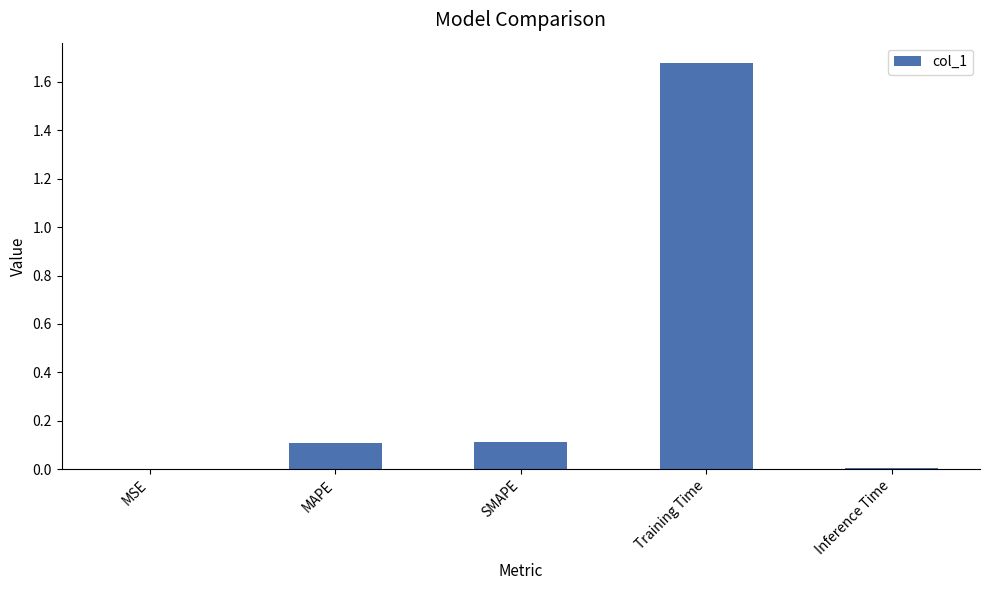

Which label corresponds to the largest value in the chart?

Training Time